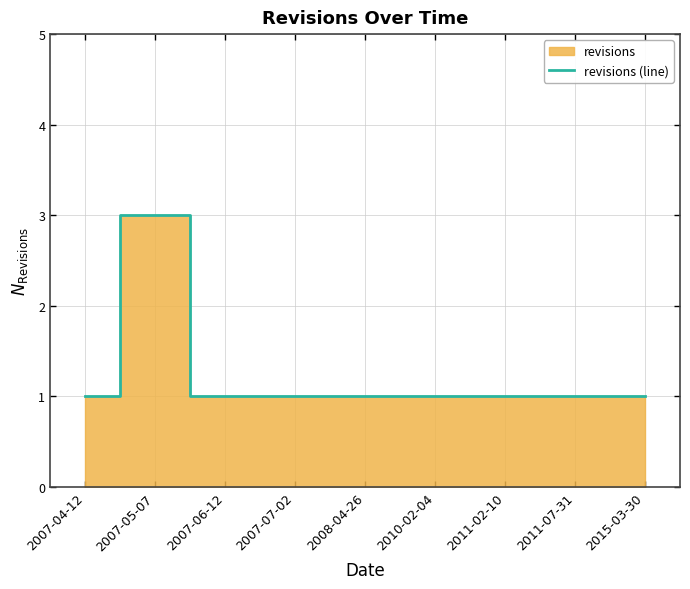

What is the approximate value at 2007-06-12?

1